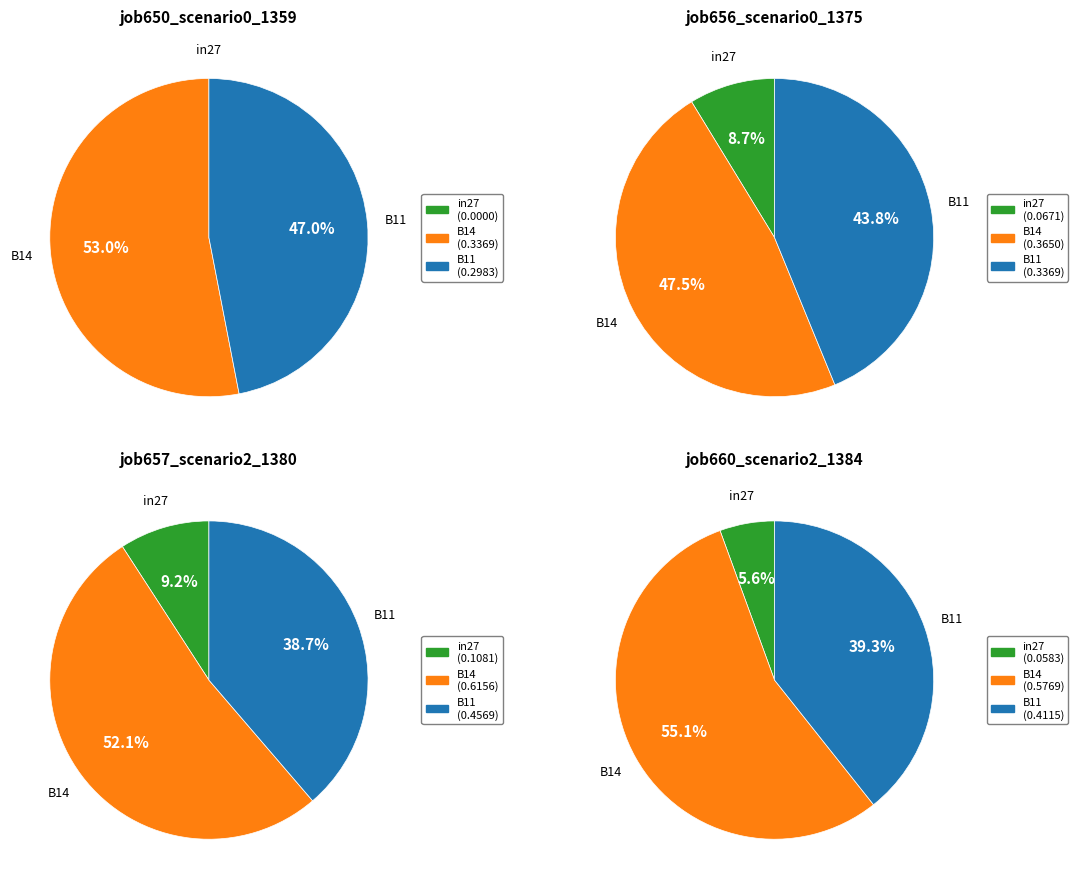

True or false: B11 accounts for 47% of the total.

True